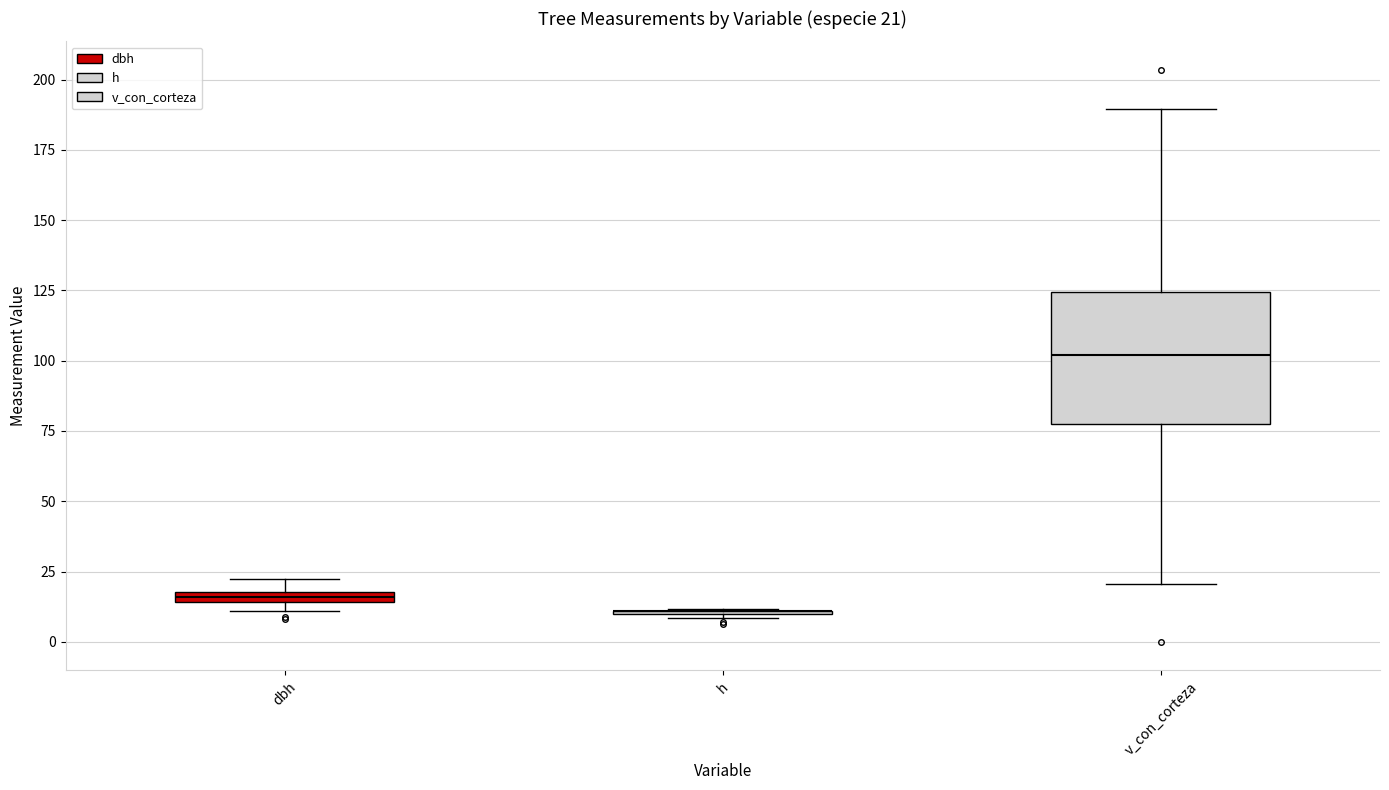

Comparing the boxes themselves (not the whiskers), which one is the tallest?

v_con_corteza